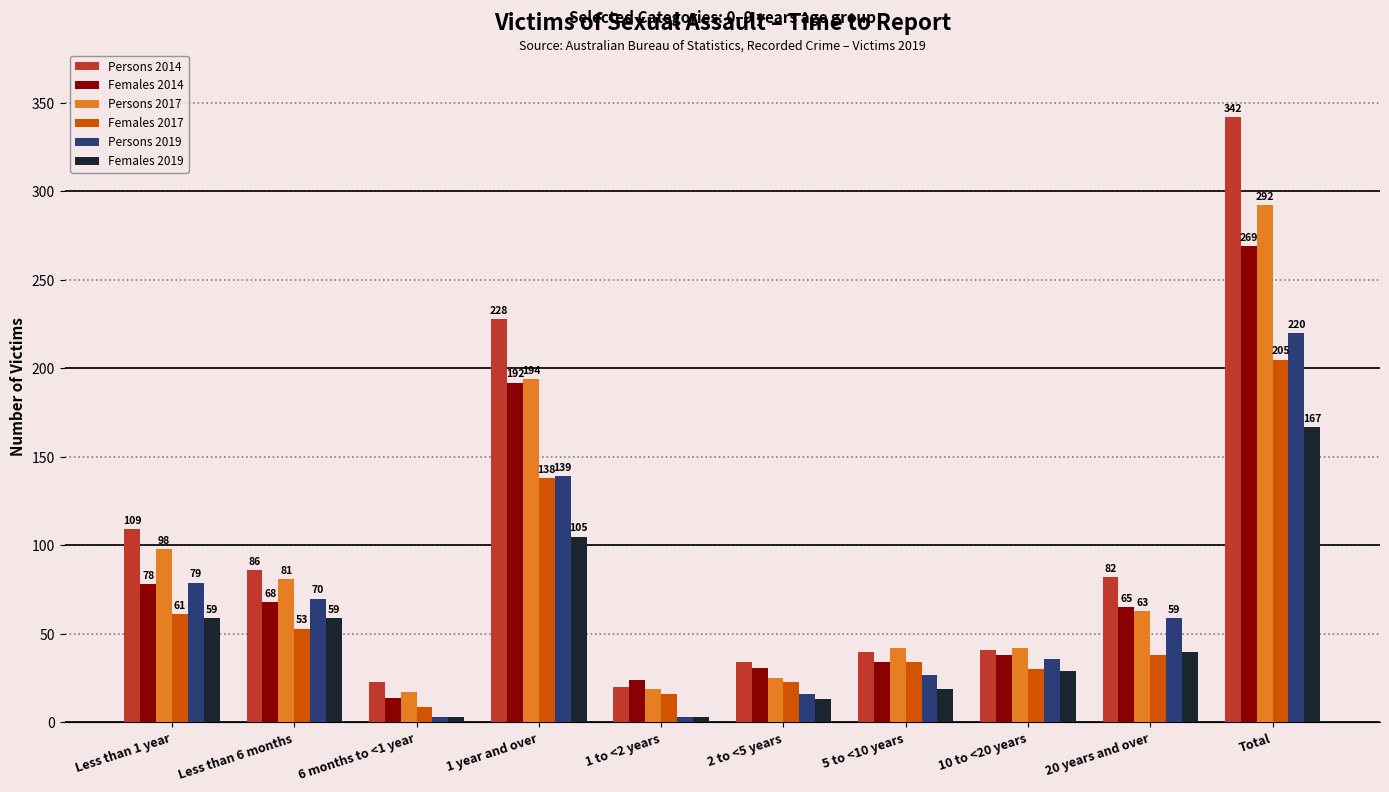

What is the average value of the Females 2014 series?

81